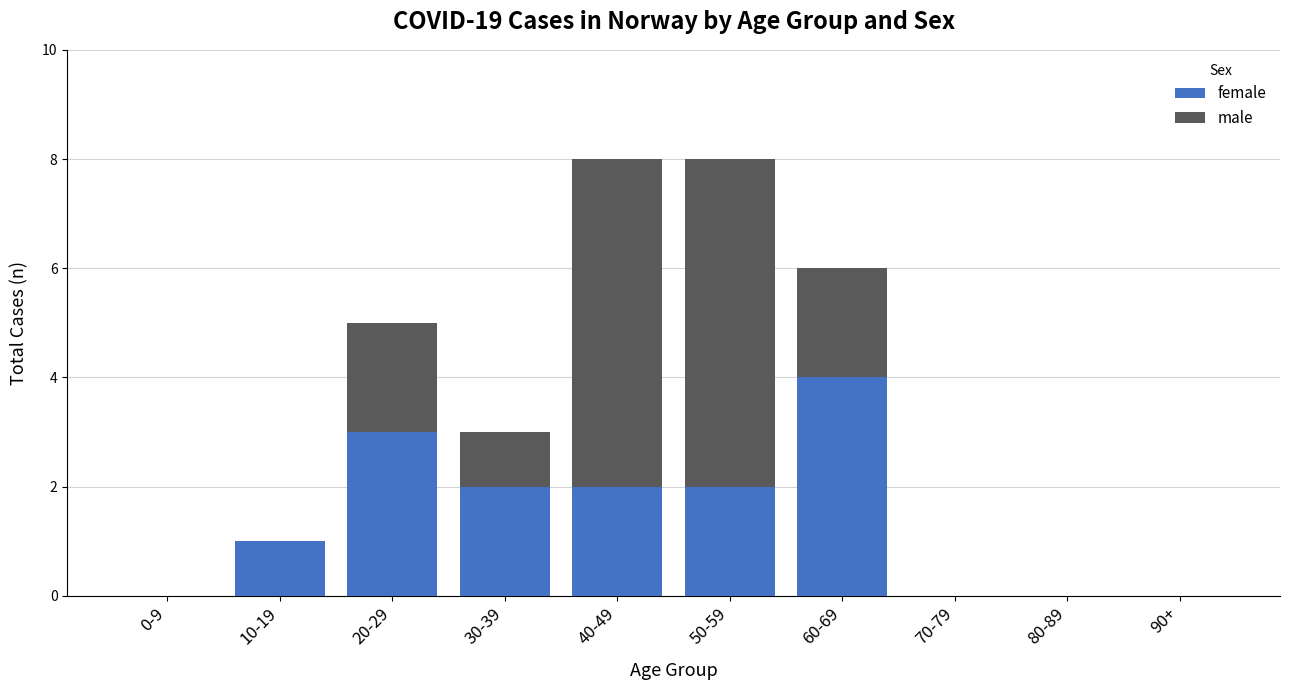

What is the total value across all series at 50-59?

8